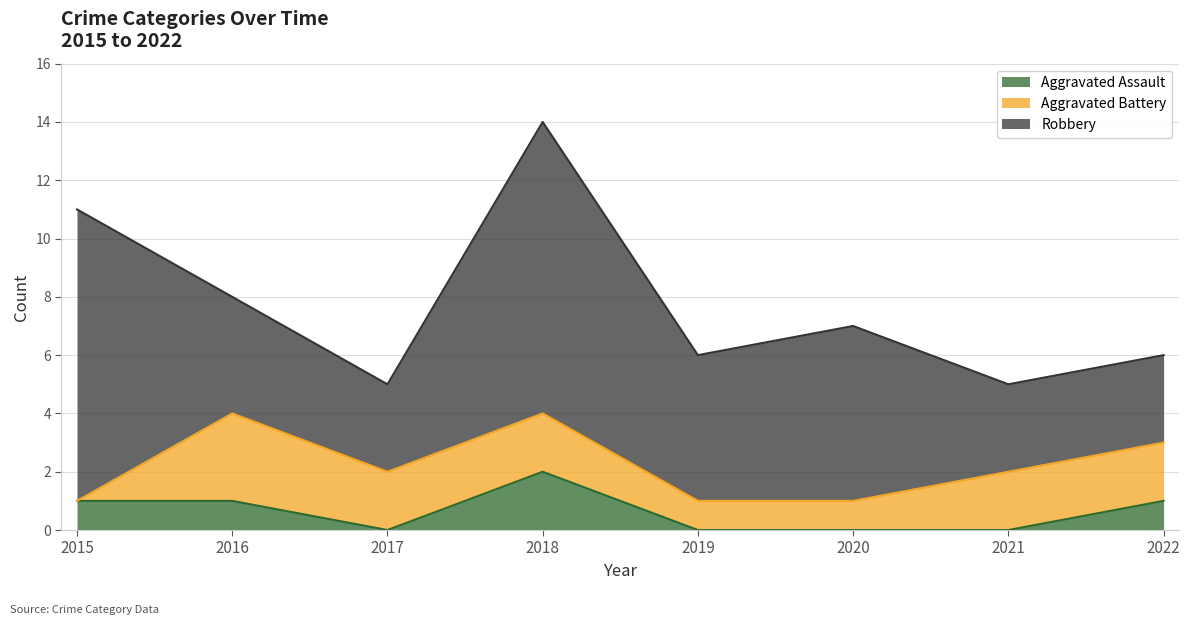

What is the average value of the Aggravated Battery series?

2